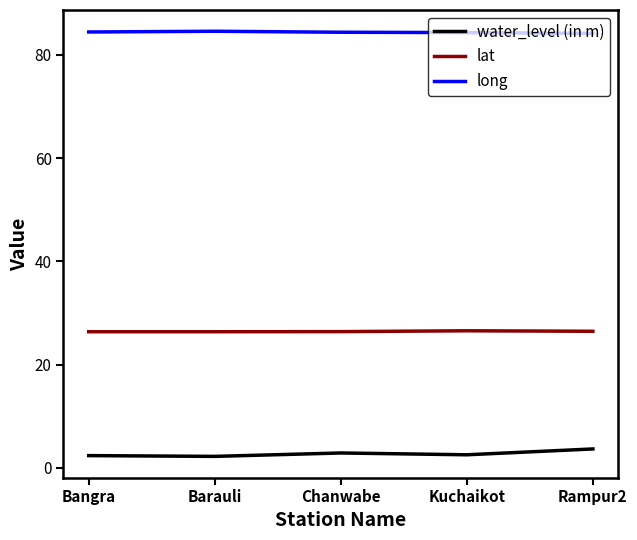

What are all the series names shown in the legend?

water_level (in m), lat, long